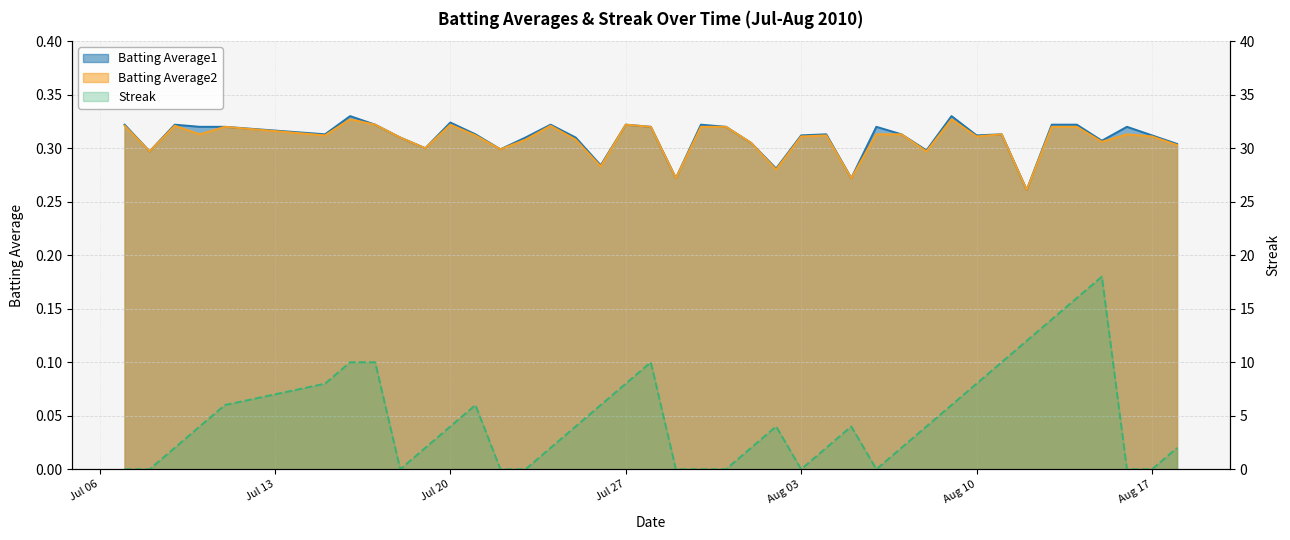

How many lines are shown in the chart?

3